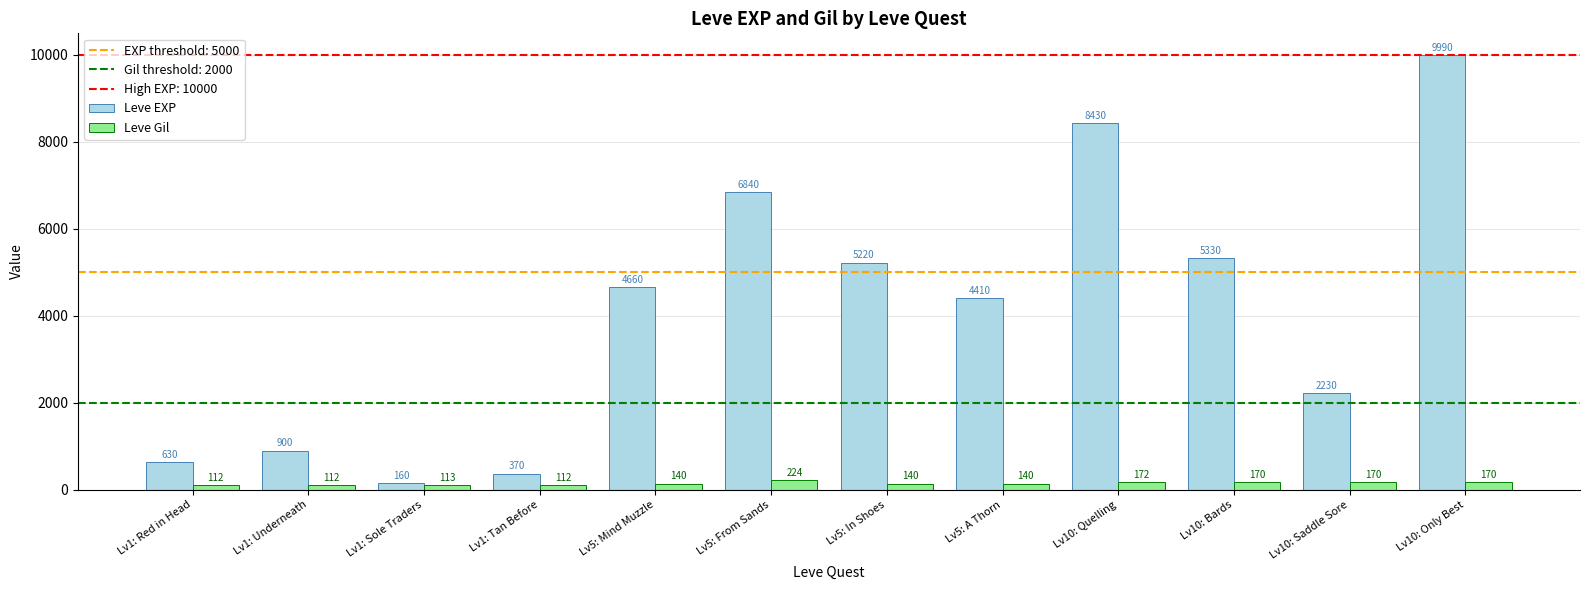

What is the value of the Leve EXP bar at the 8th from the left?

4410